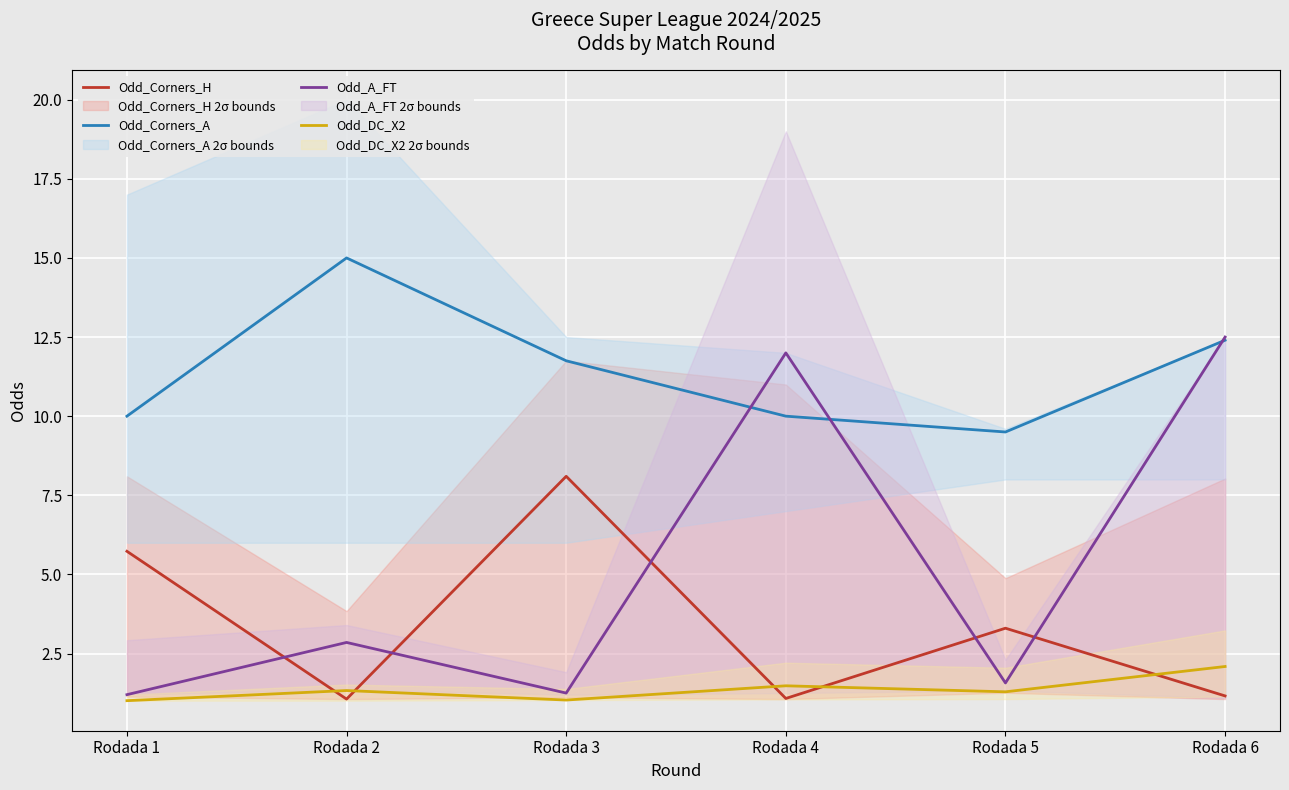

What is the difference between the maximum and minimum values in the Odd_DC_X2 series?

1.1